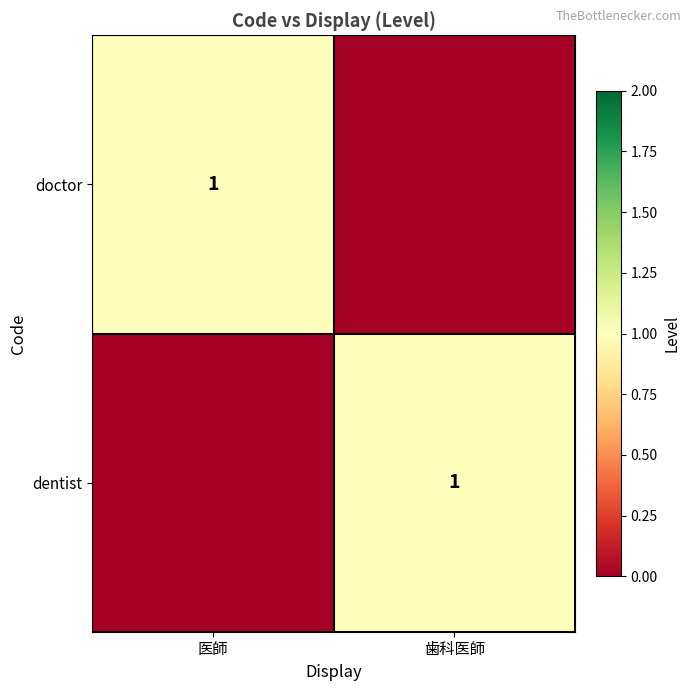

What is the difference between the highest and lowest values at 医師?

1